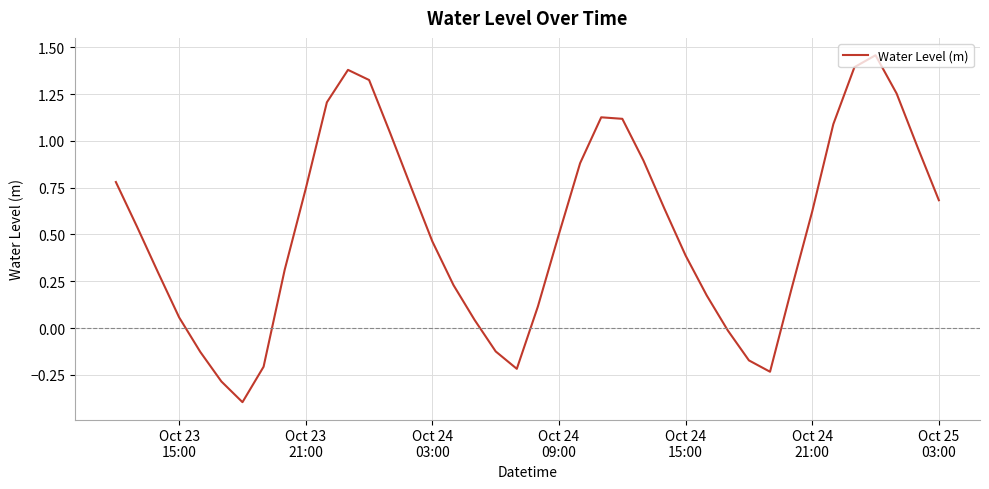

How many values are below zero?

9